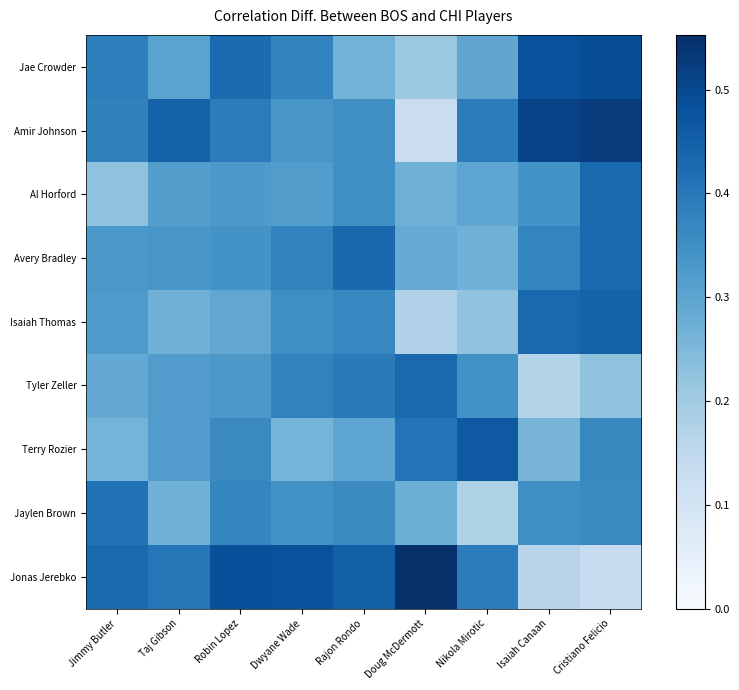

At which category is the sum across all series the highest?

Cristiano Felicio